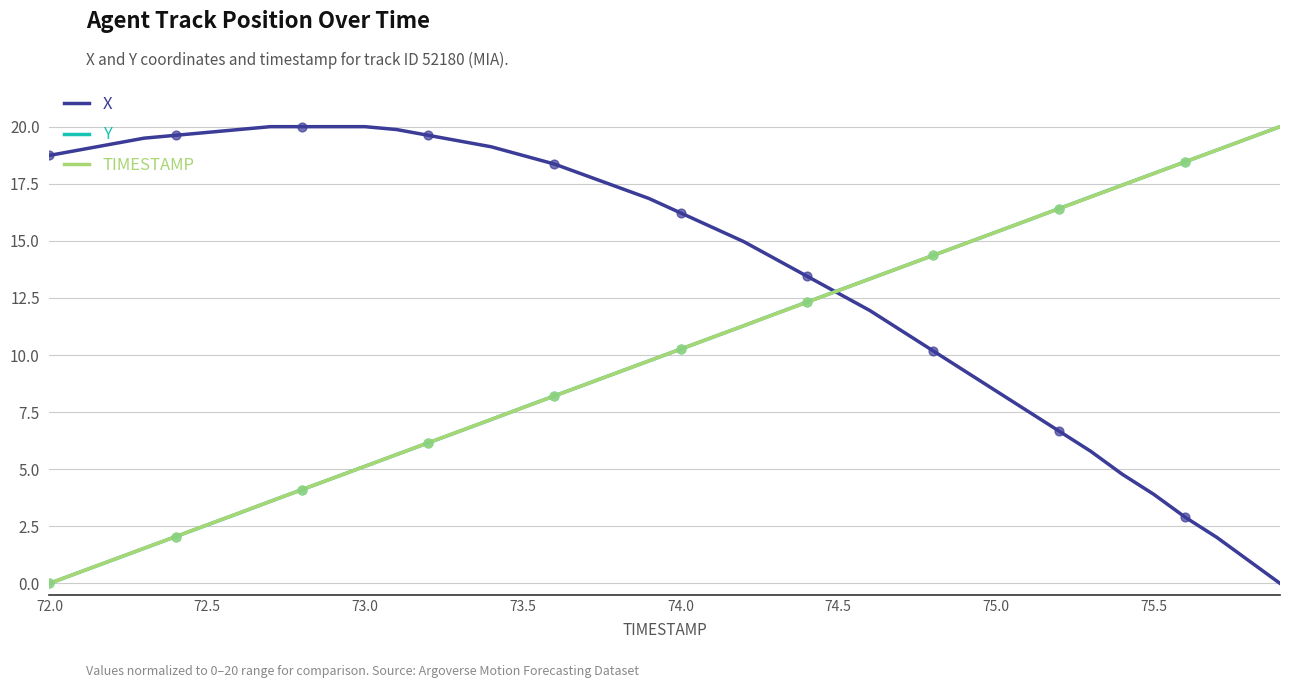

Which series has the largest total across all categories?

X